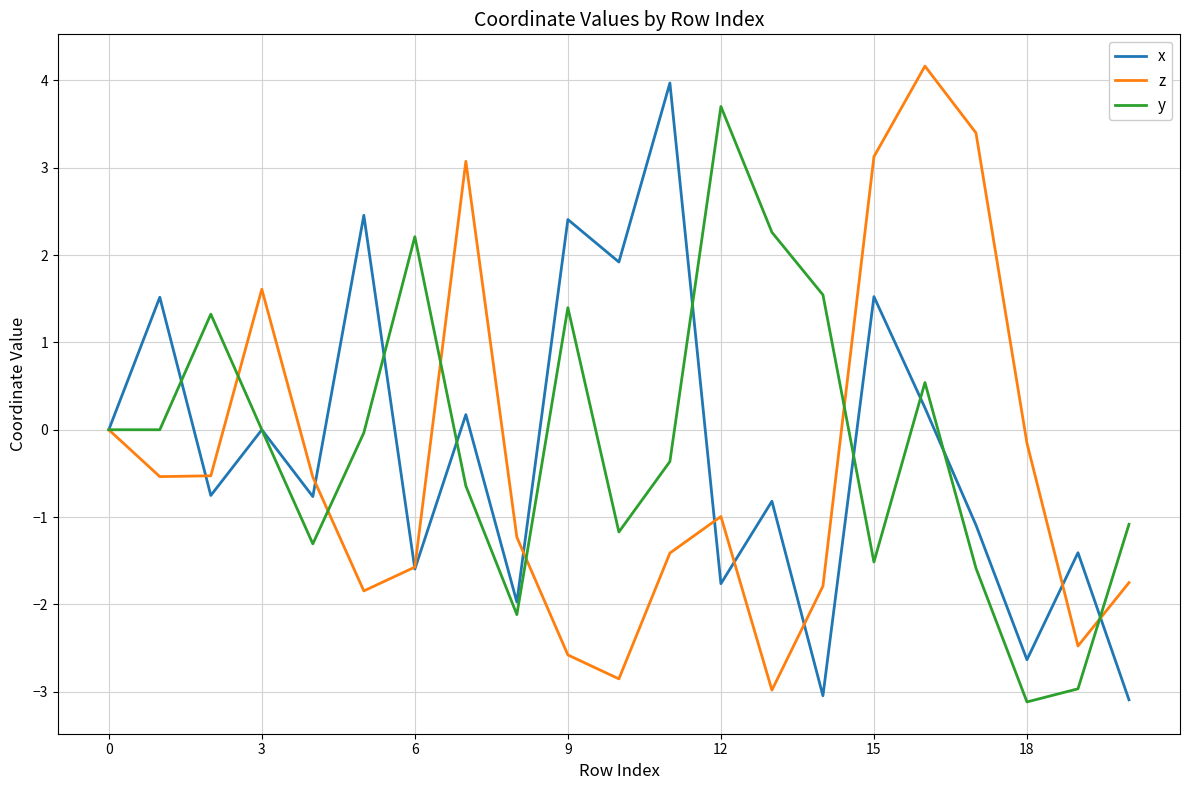

What is the maximum value for x?

4.0